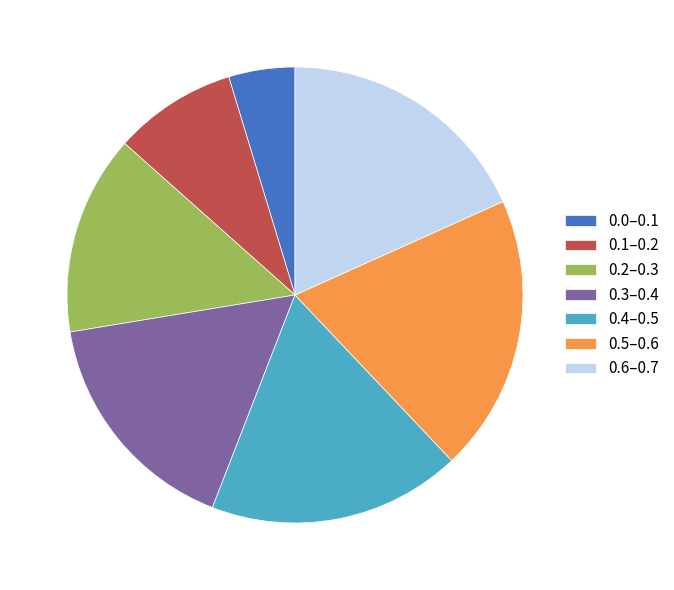

Which has a higher value, 0.6–0.7 or 0.5–0.6?

0.5–0.6